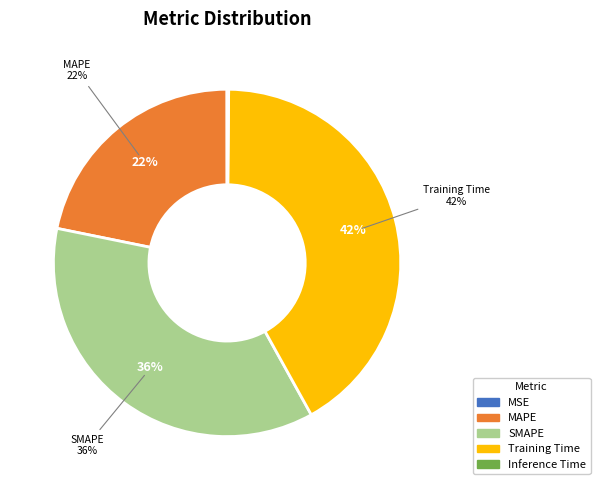

To the nearest percent, what is the difference between the Training Time and MSE slice percentages?

42%